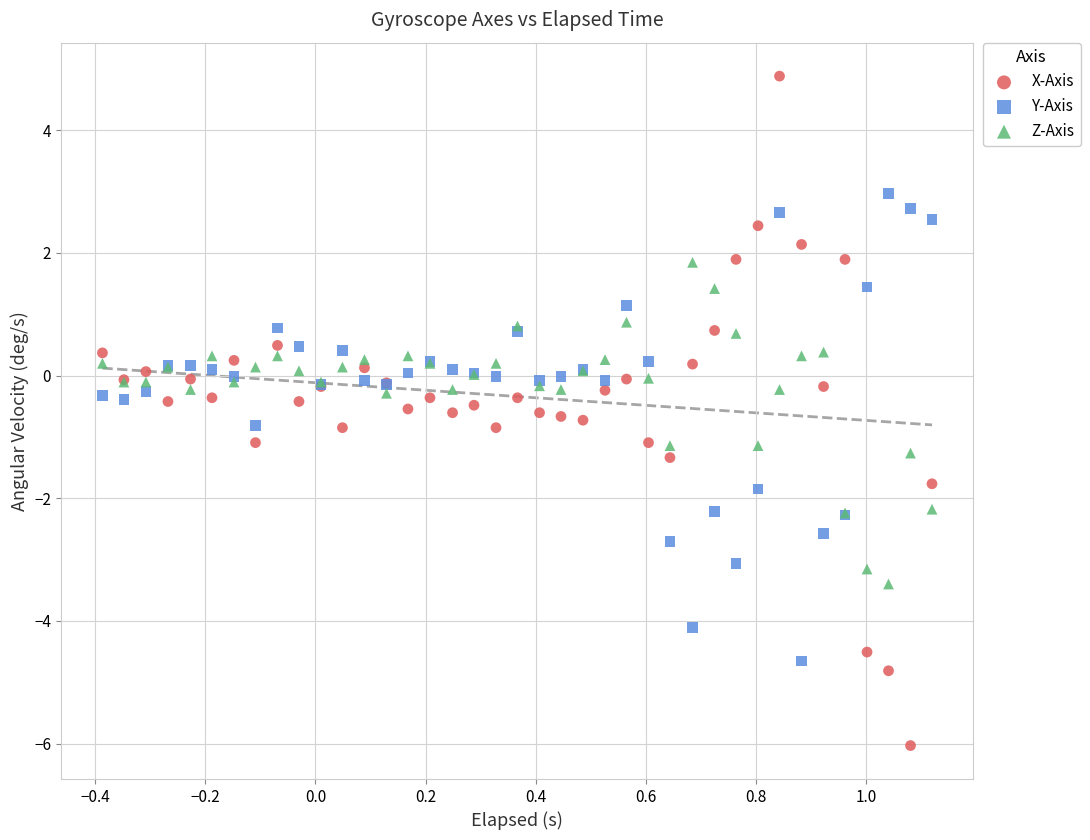

Which series reaches the maximum Y coordinate?

X-Axis